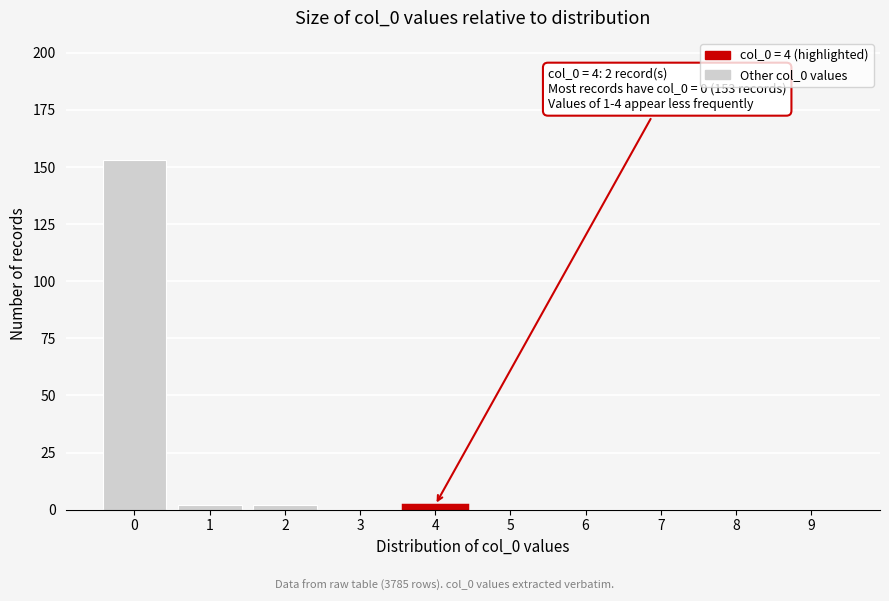

Reading left to right, transcribe all the data shown in this chart.

0=153	1=2	2=2	3=0	4=2	5=0	6=0	7=0	8=0	9=0